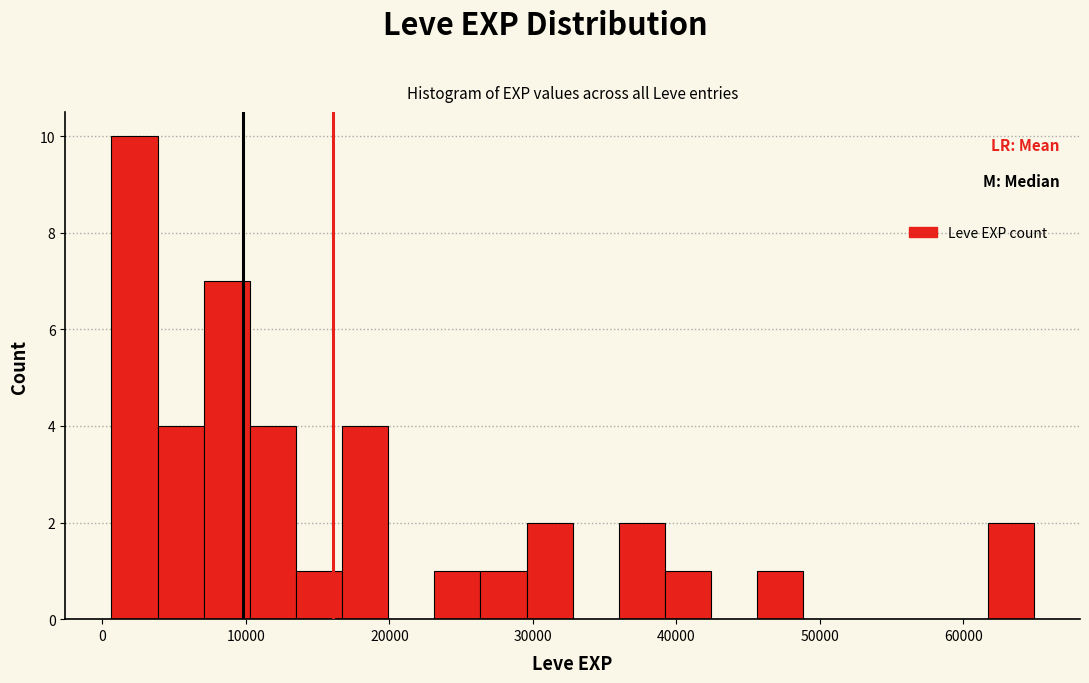

Read against the x-axis, roughly where is the centre of the tallest bar?

2000